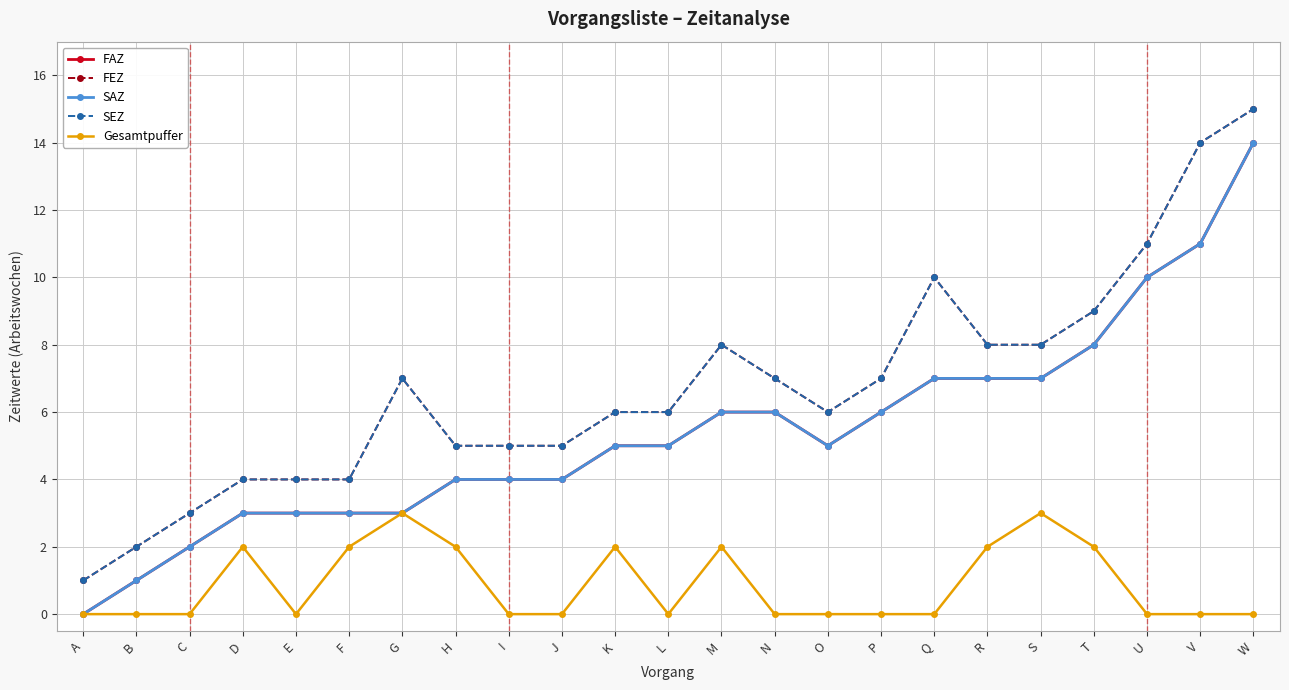

Reading left to right, list all the values displayed in this chart.

FAZ: A=0	B=1	C=2	D=3	E=3	F=3	G=3	H=4	I=4	J=4	K=5	L=5	M=6	N=6	O=5	P=6	Q=7	R=7	S=7	T=8	U=10	V=11	W=14
FEZ: A=1	B=2	C=3	D=4	E=4	F=4	G=7	H=5	I=5	J=5	K=6	L=6	M=8	N=7	O=6	P=7	Q=10	R=8	S=8	T=9	U=11	V=14	W=15
SAZ: A=0	B=1	C=2	D=3	E=3	F=3	G=3	H=4	I=4	J=4	K=5	L=5	M=6	N=6	O=5	P=6	Q=7	R=7	S=7	T=8	U=10	V=11	W=14
SEZ: A=1	B=2	C=3	D=4	E=4	F=4	G=7	H=5	I=5	J=5	K=6	L=6	M=8	N=7	O=6	P=7	Q=10	R=8	S=8	T=9	U=11	V=14	W=15
Gesamtpuffer: A=0	B=0	C=0	D=2	E=0	F=2	G=3	H=2	I=0	J=0	K=2	L=0	M=2	N=0	O=0	P=0	Q=0	R=2	S=3	T=2	U=0	V=0	W=0